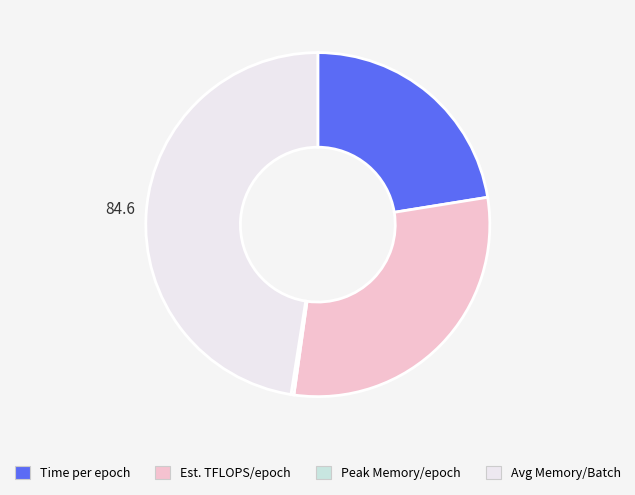

Does any single category account for the majority?

No